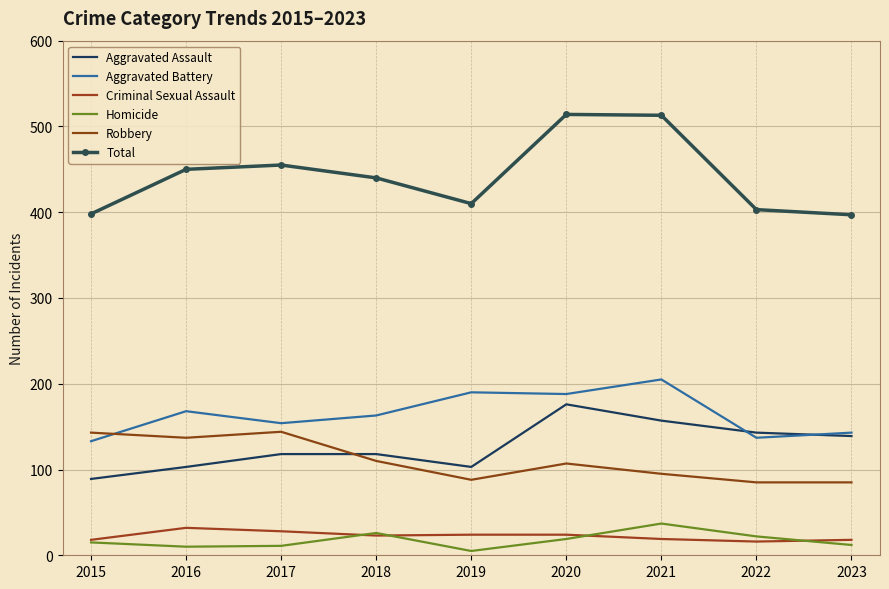

The Aggravated Assault series shows 157 at 2021. True or false?

True